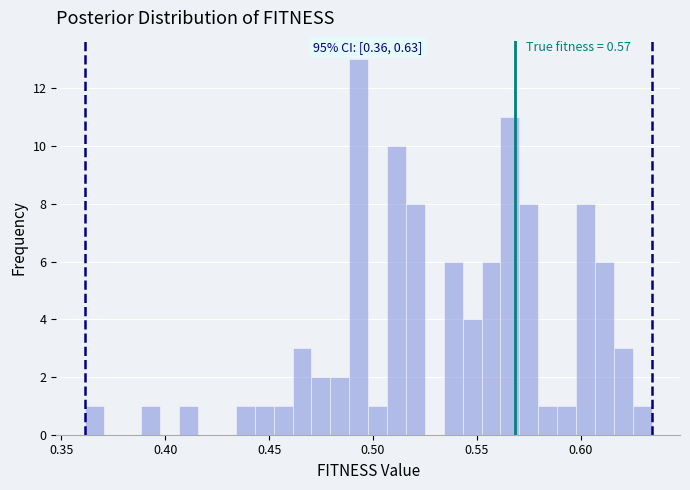

Read against the x-axis, roughly where is the centre of the tallest bar?

0.495